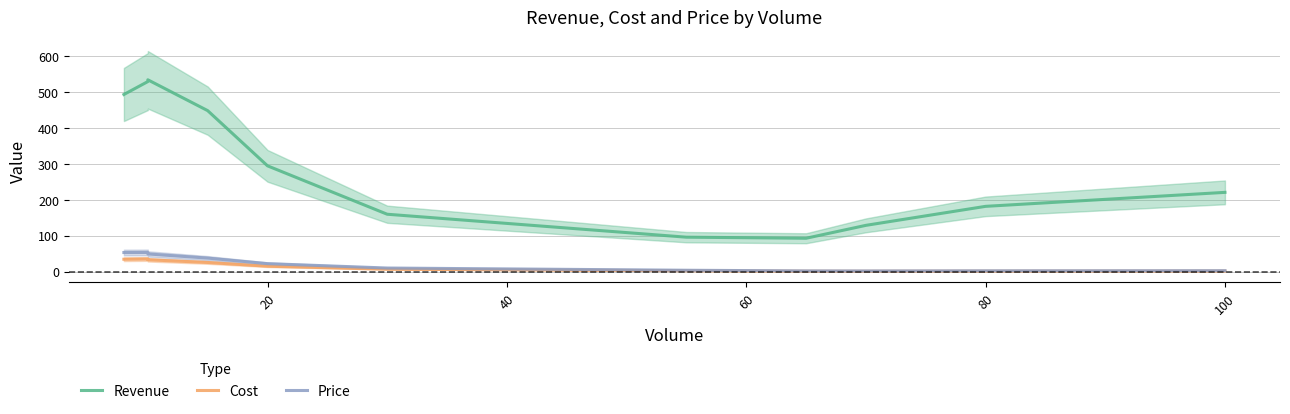

What is the difference between the maximum and minimum values in the Revenue series?

442.0